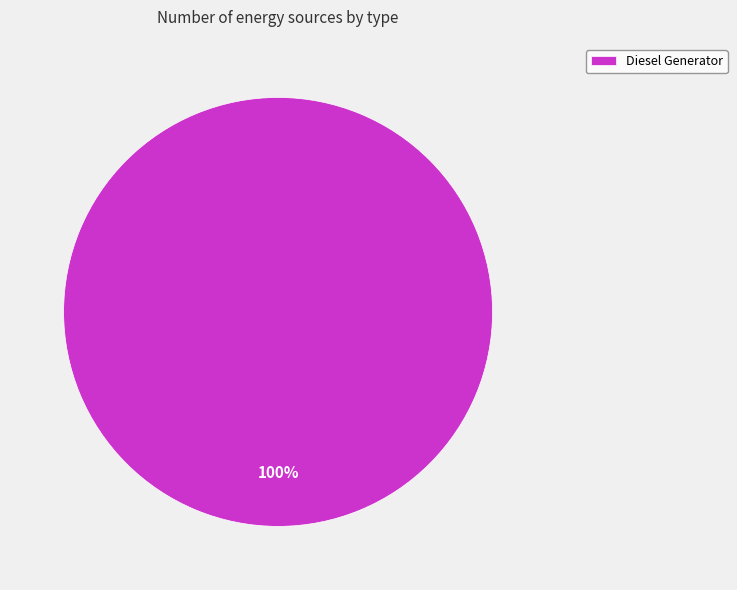

True or false: Diesel Generator accounts for 100% of the total.

True